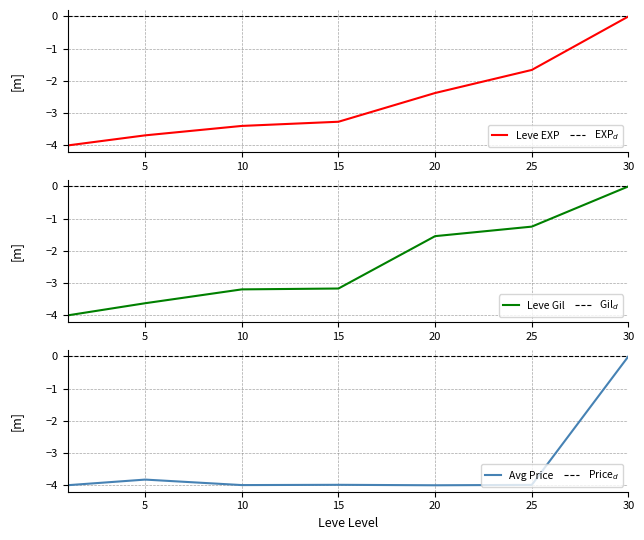

What is the difference between the highest and lowest values at 10?

0.8